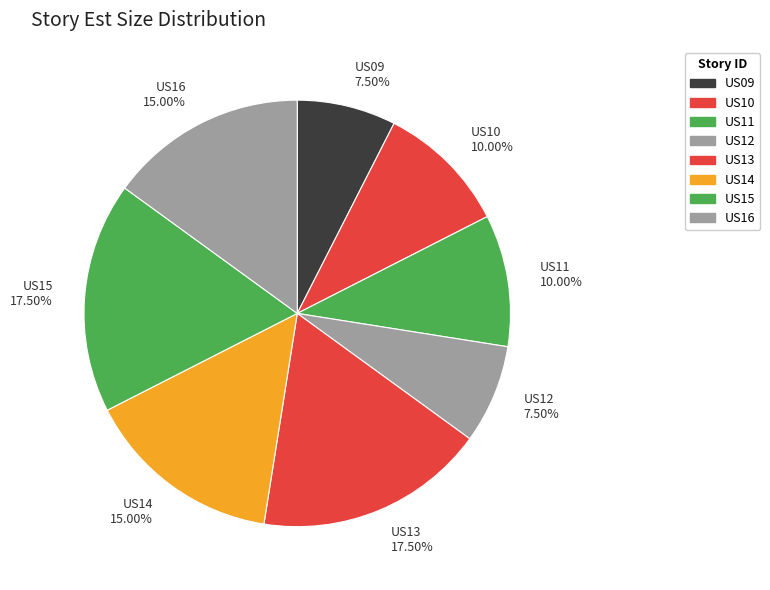

Does US14 account for over 50% of the chart?

No